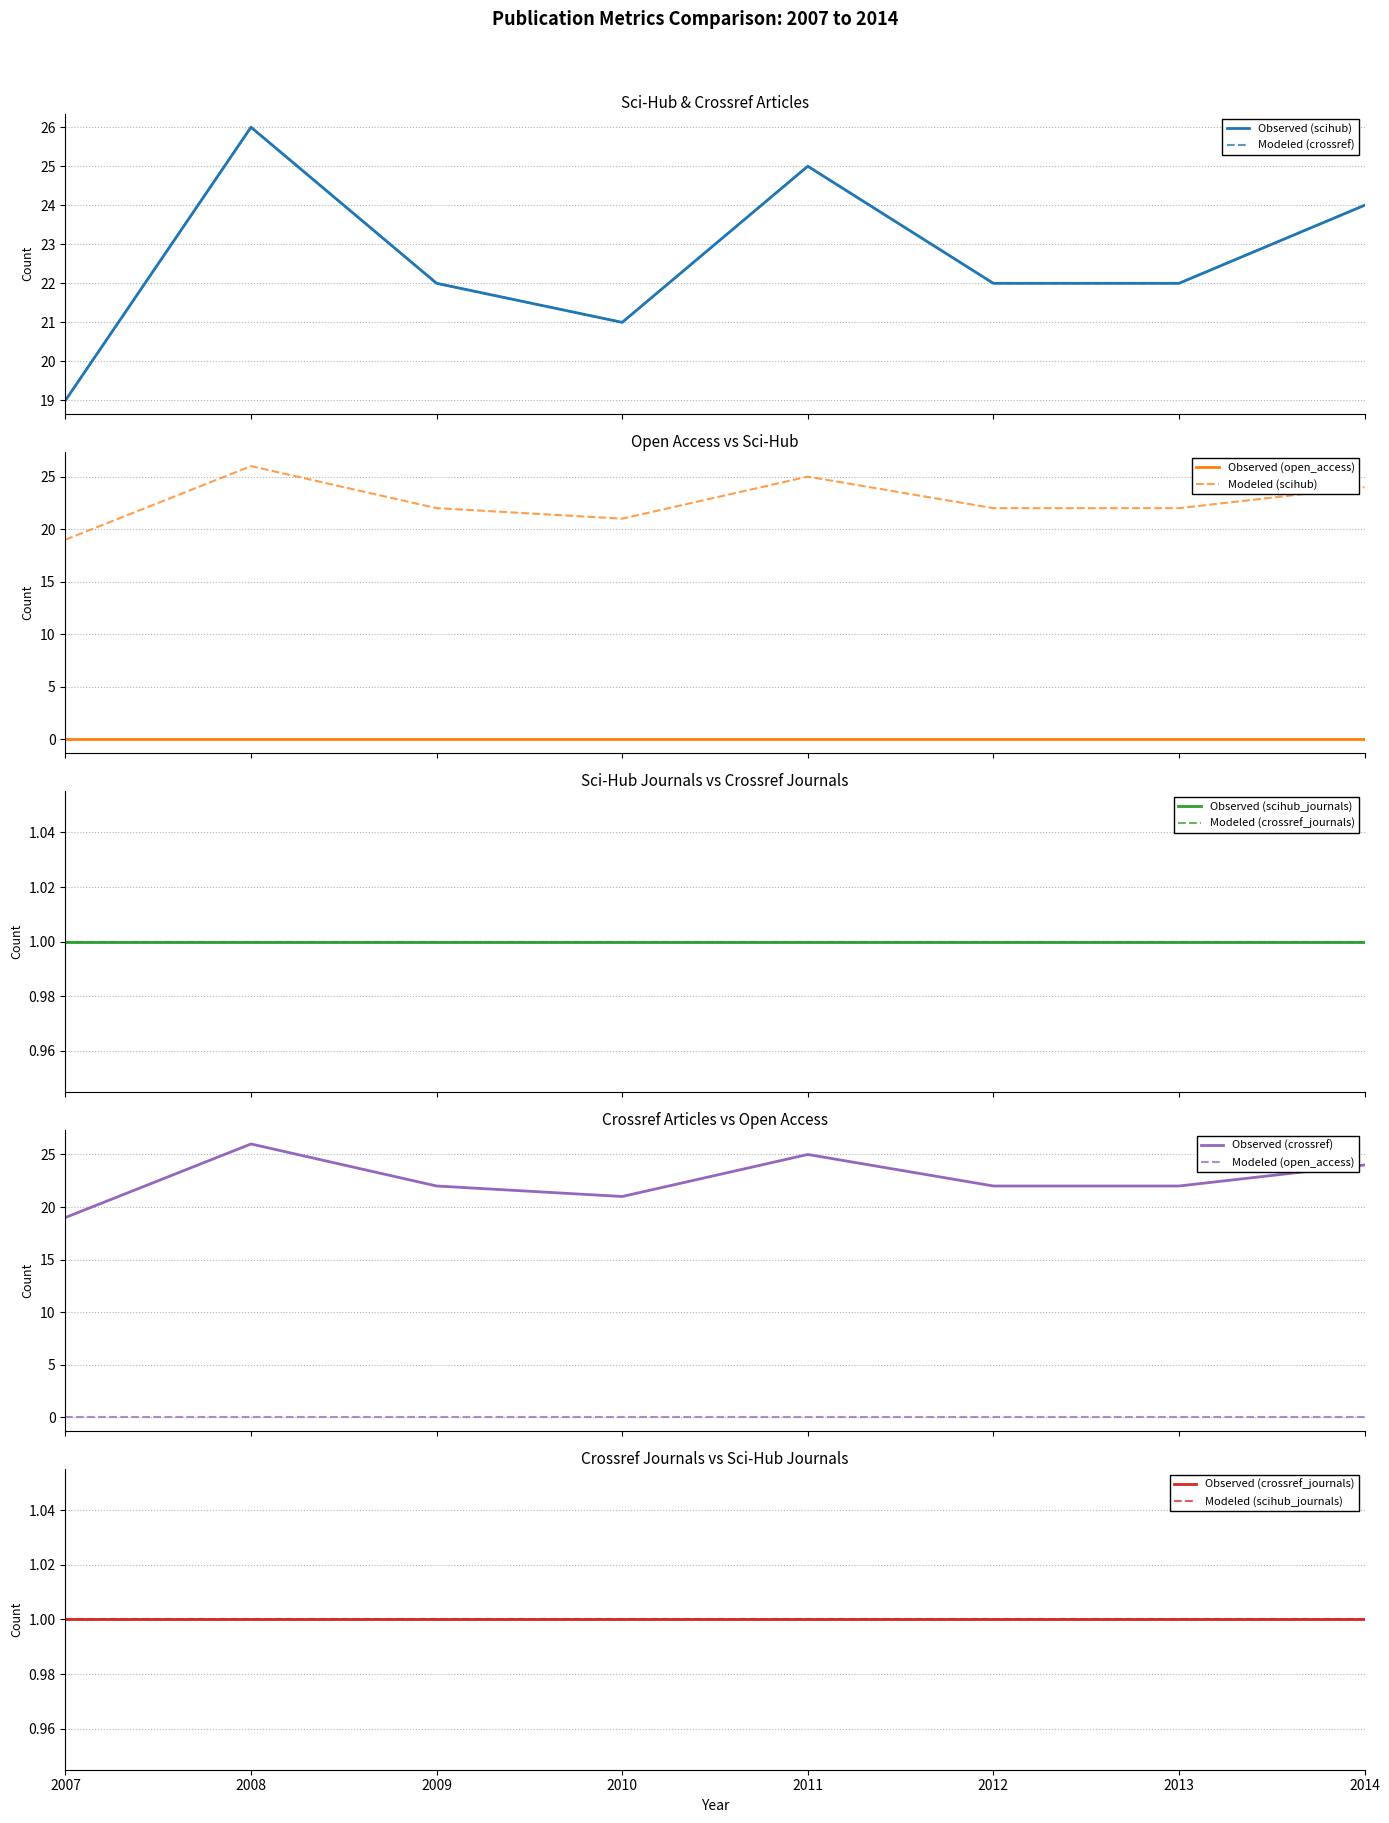

List the labels in order of open_access value, smallest first.

2007, 2008, 2009, 2010, 2011, 2012, 2013, 2014